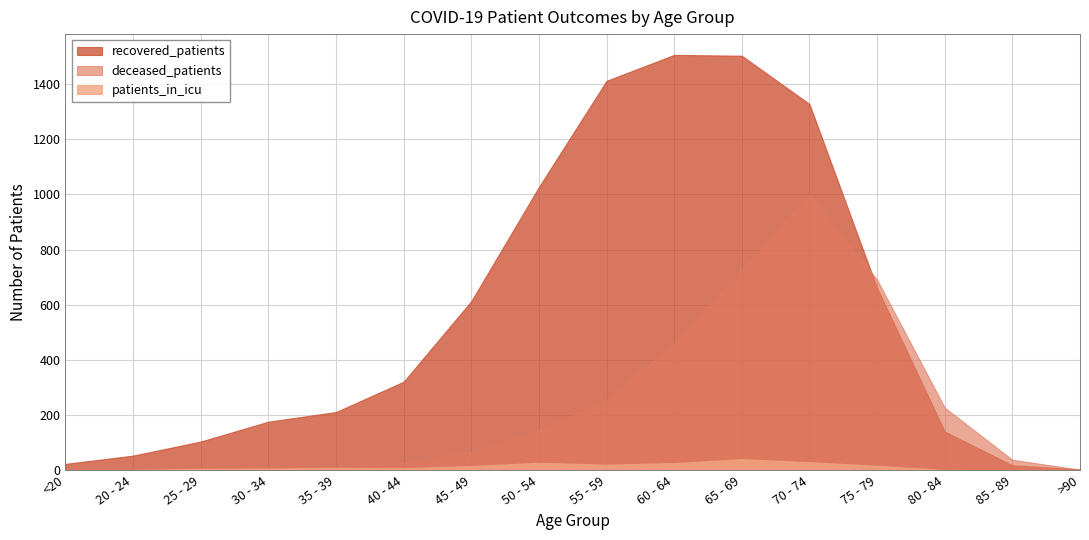

Rank the categories by recovered_patients value from lowest to highest.

>90, 85 - 89, <20, 20 - 24, 25 - 29, 80 - 84, 30 - 34, 35 - 39, 40 - 44, 45 - 49, 75 - 79, 50 - 54, 70 - 74, 55 - 59, 65 - 69, 60 - 64